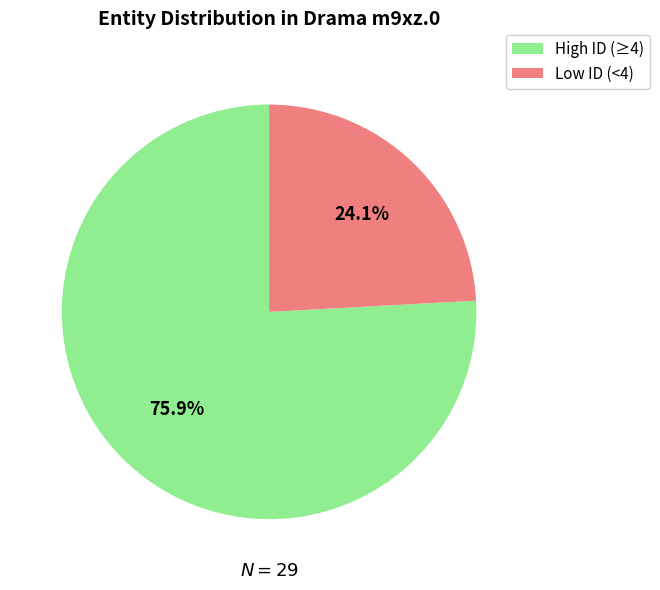

Which category has the biggest portion of the pie?

High ID (≥4)